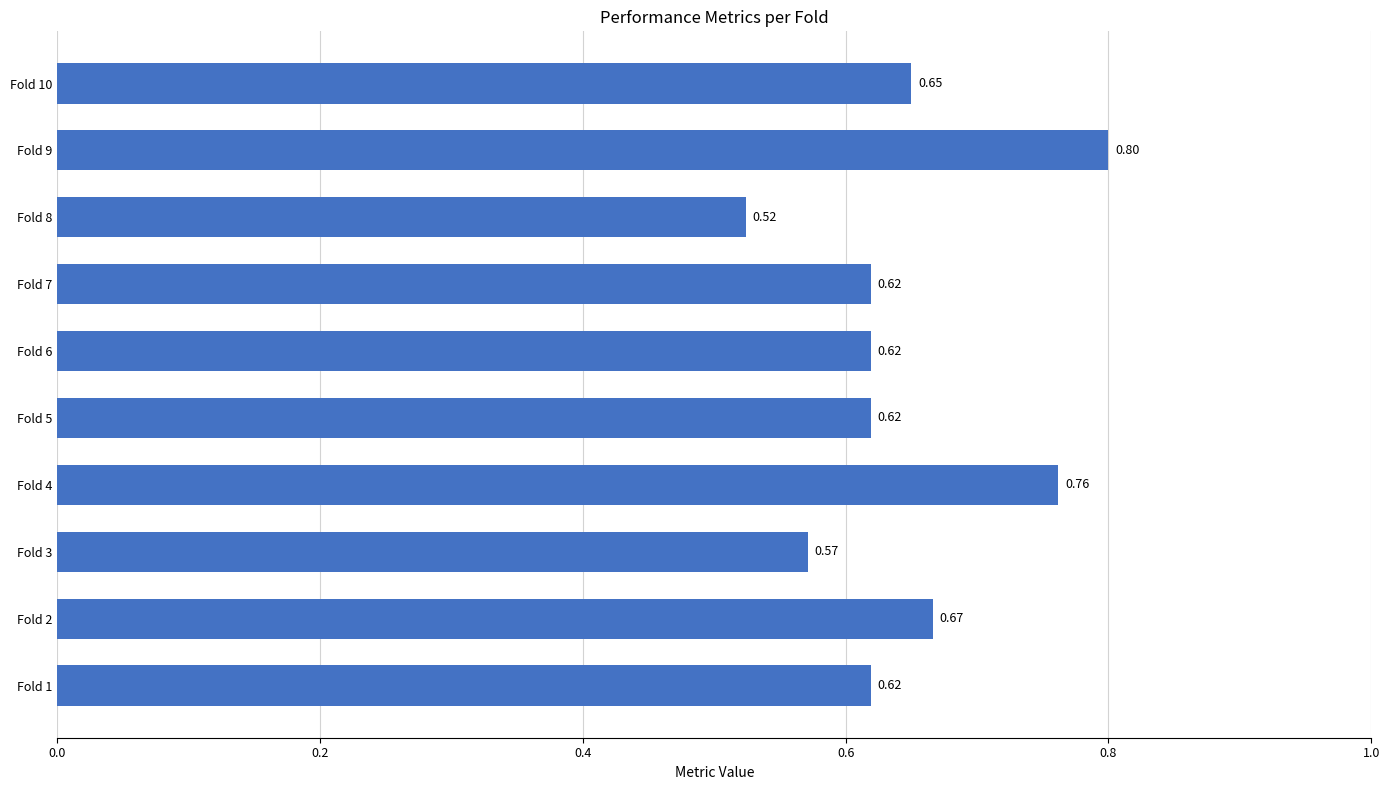

How many categories are shown in the chart?

10